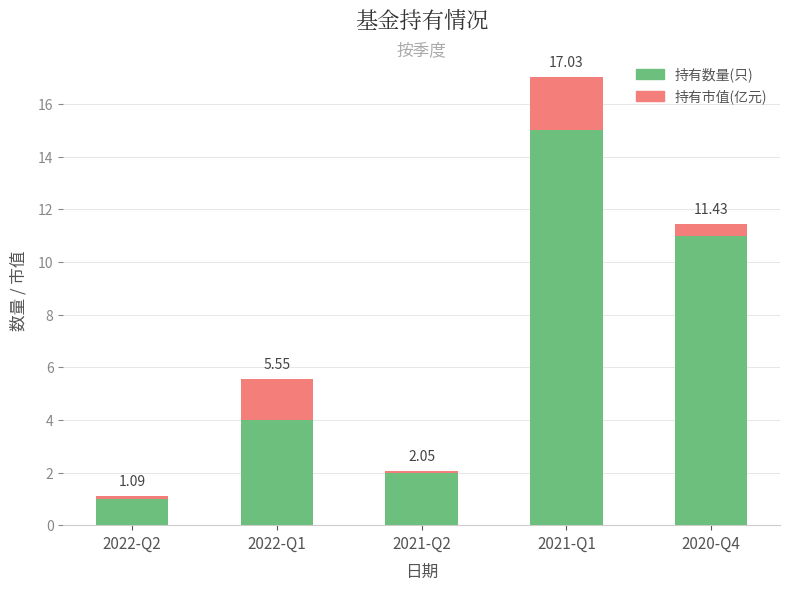

The value of 持有市值(亿元) at 2022-Q2 is 0.1. True or false?

True